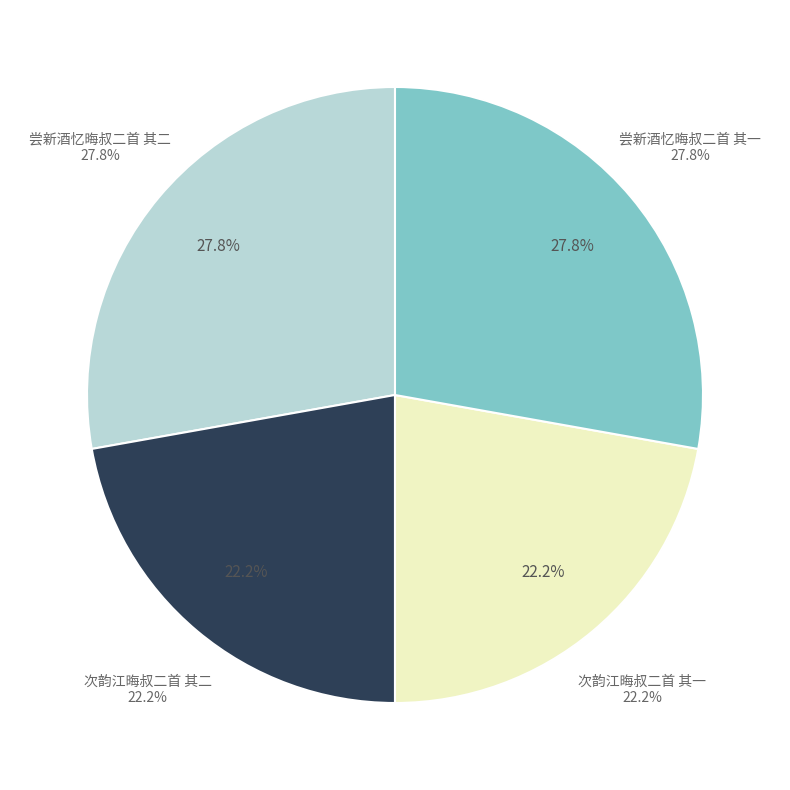

Which category has the biggest portion of the pie?

尝新酒忆晦叔二首 其二